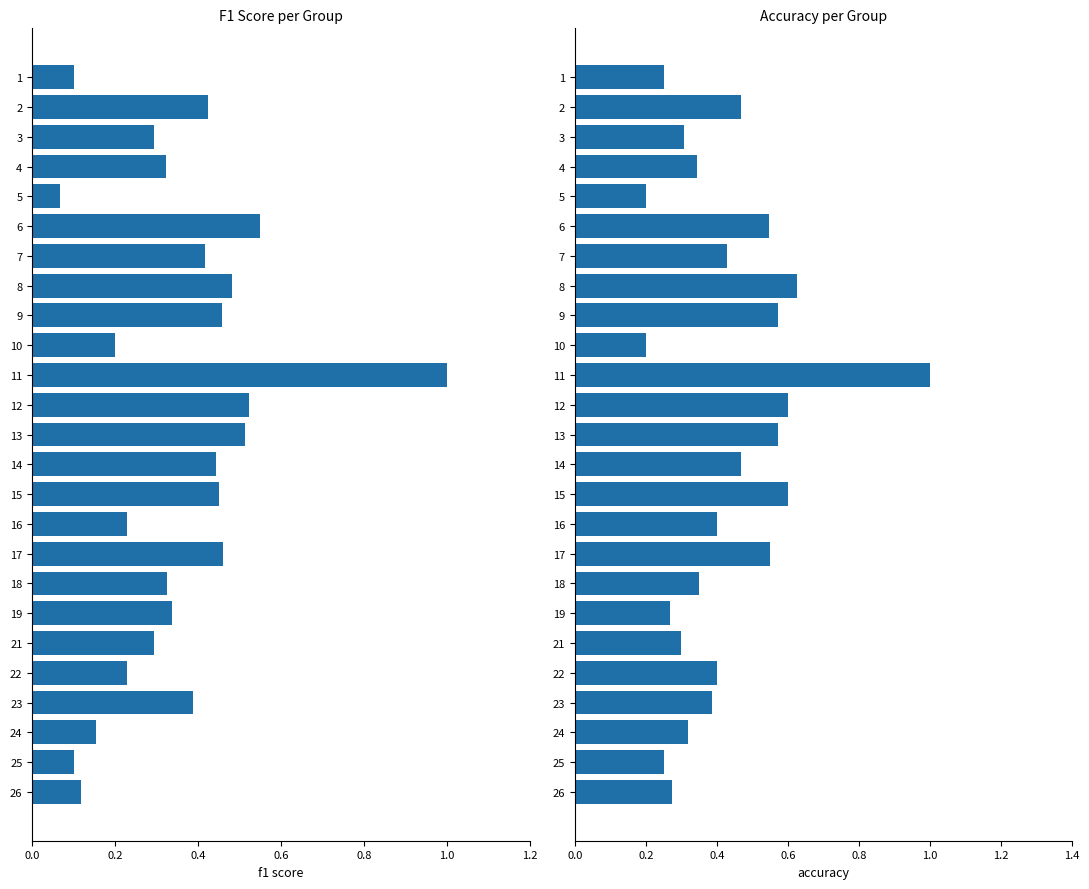

Is it true that f1 equals 0.2 at 1?

False